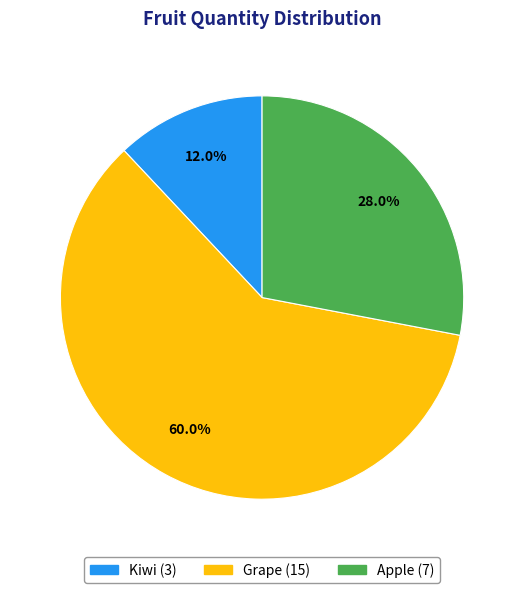

Is there a majority slice in this chart?

Yes